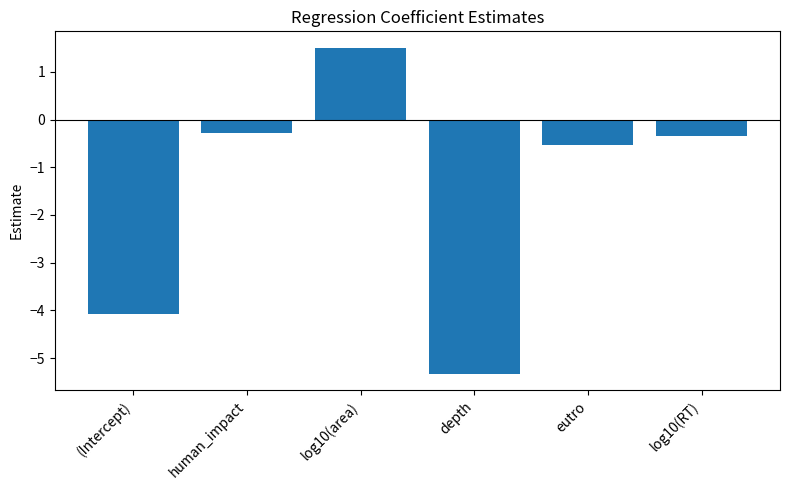

Reading left to right, list all the values displayed in this chart.

-4.1	-0.3	1.5	-5.3	-0.5	-0.3